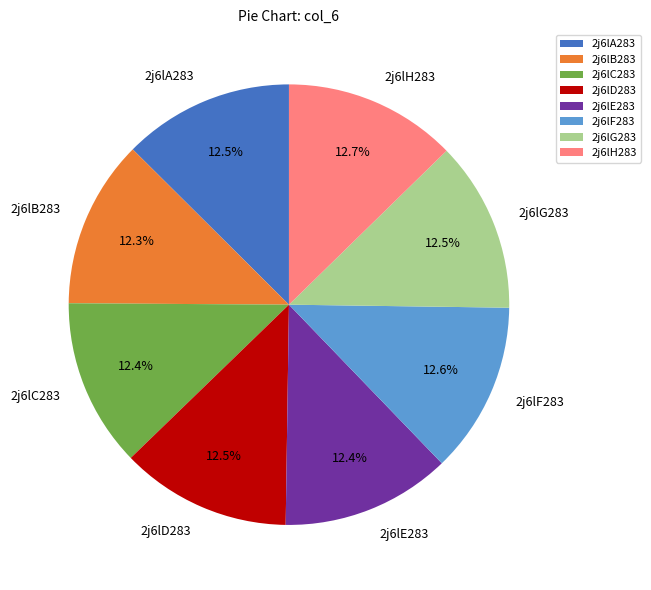

Count the number of slices in the pie.

8